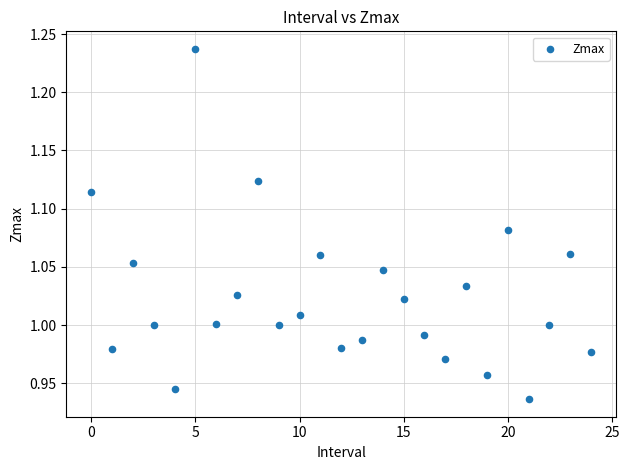

What is the range of Y values (max minus min)?

0.3